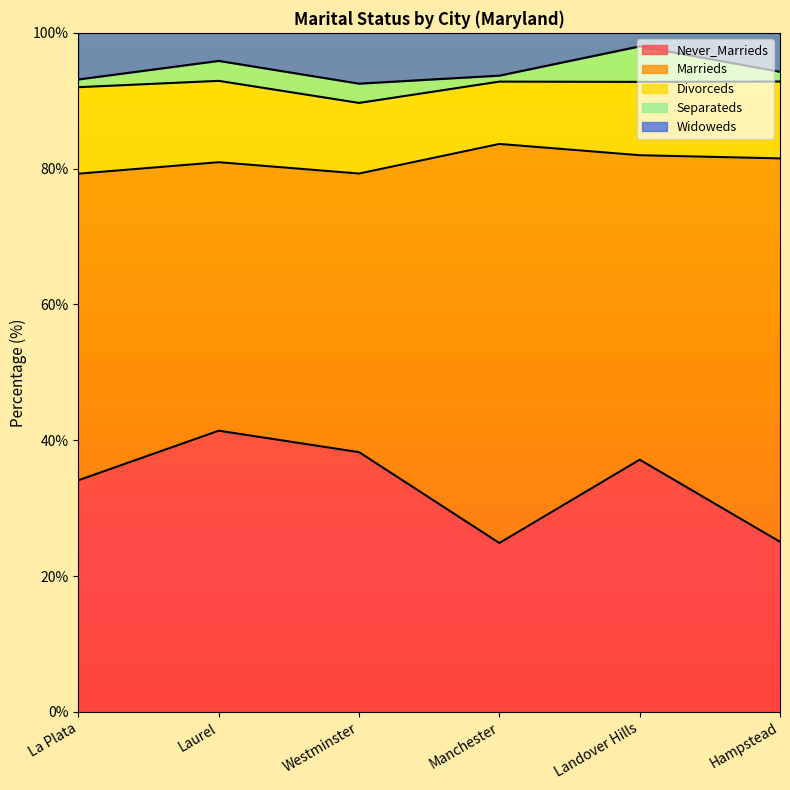

How many interior local valleys does the Divorceds series have?

1